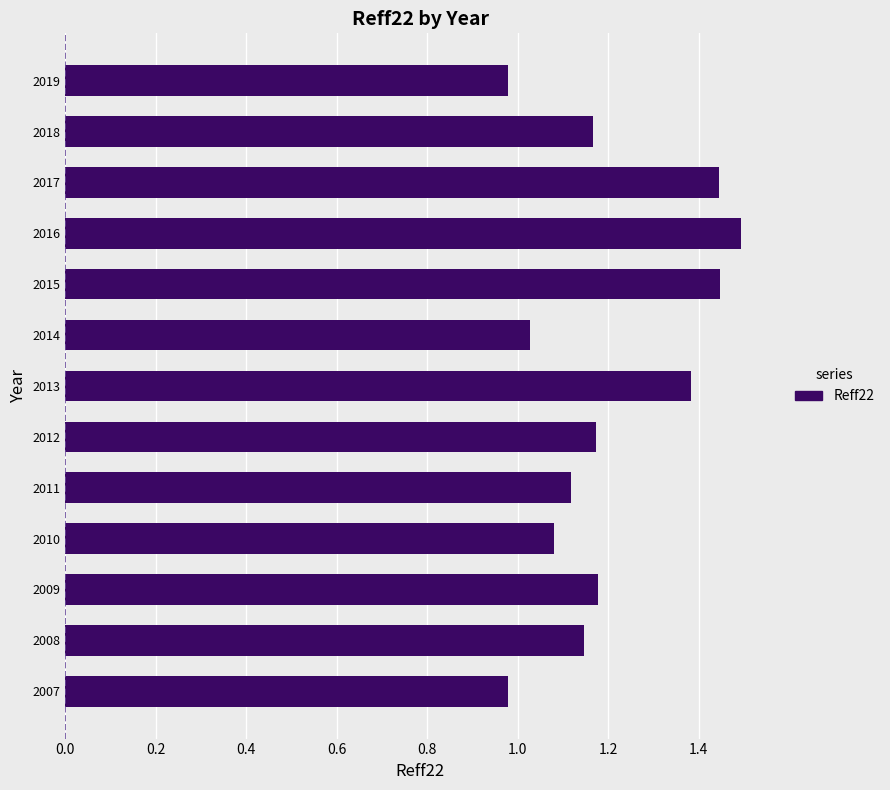

The chart shows a value of 1.9 at 2010. True or false?

False